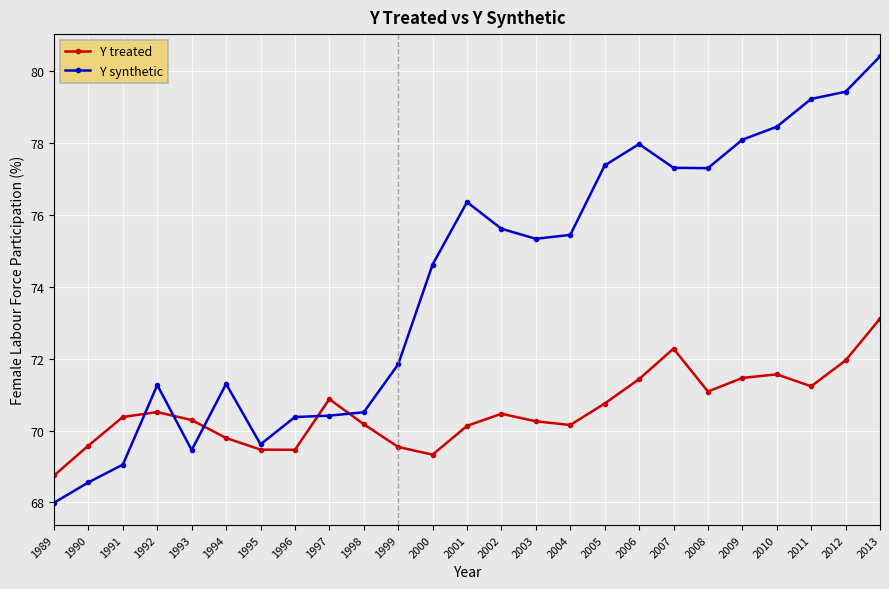

Which series changed the most between 1996 and 2003?

Y synthetic